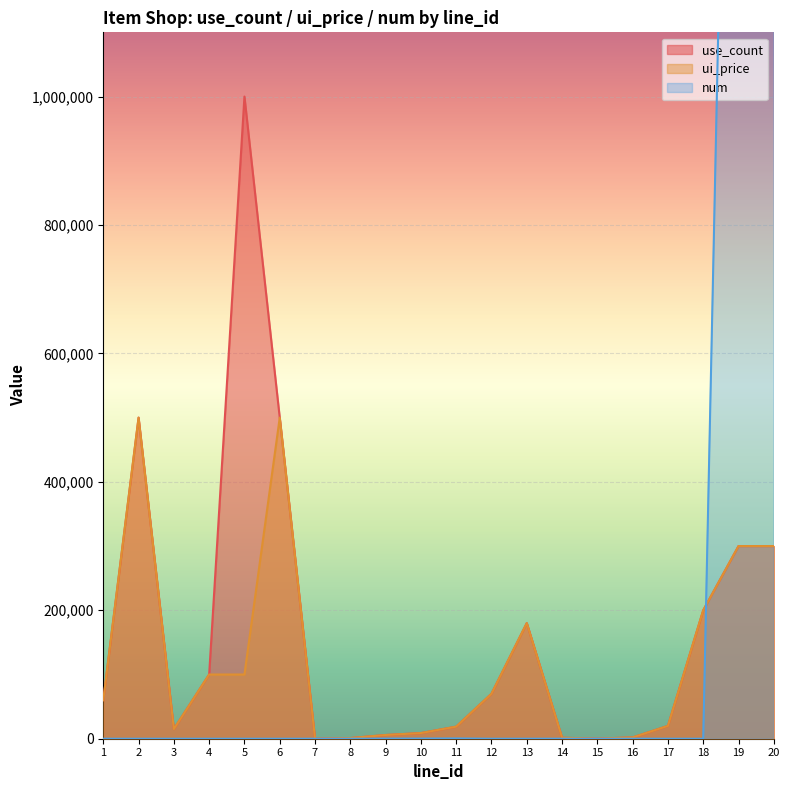

What is the minimum value for ui_price?

100